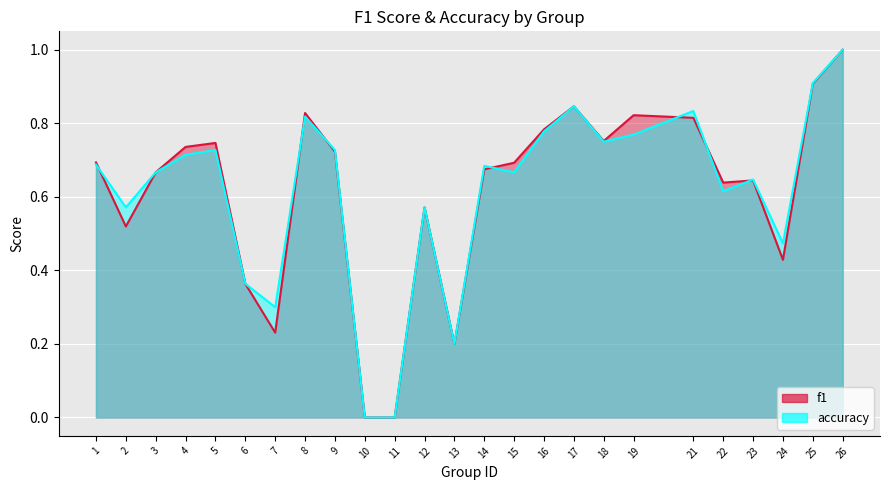

What is the value of the f1 point at the 17th from the left?

0.8